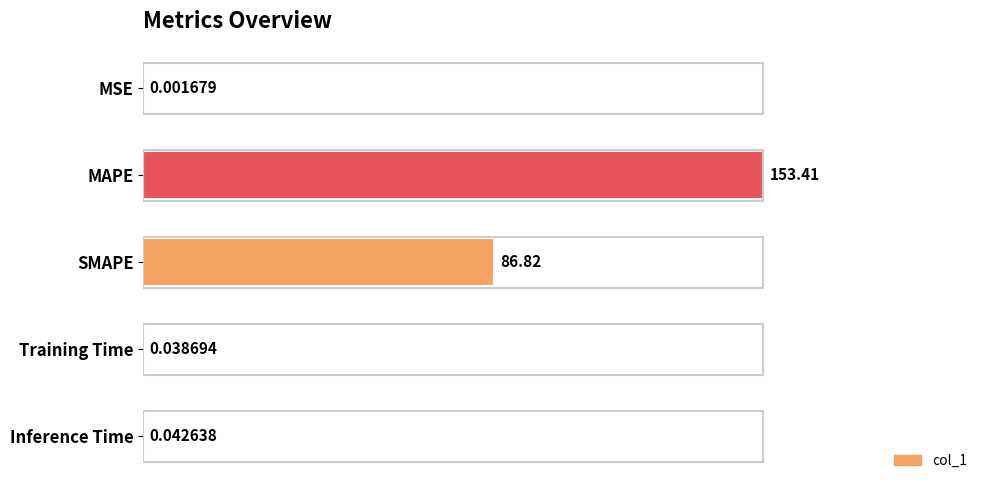

Between MSE and SMAPE, which is larger?

SMAPE